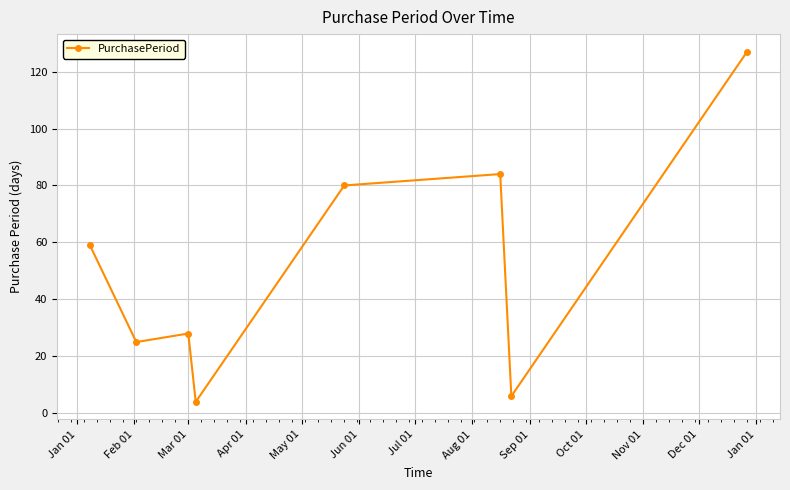

What is the sum of all values?

413